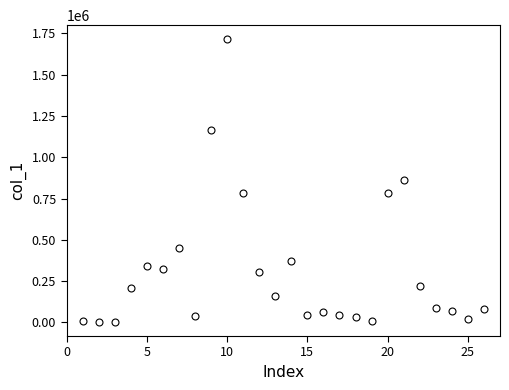

What is the range of Y values (max minus min)?

1710990